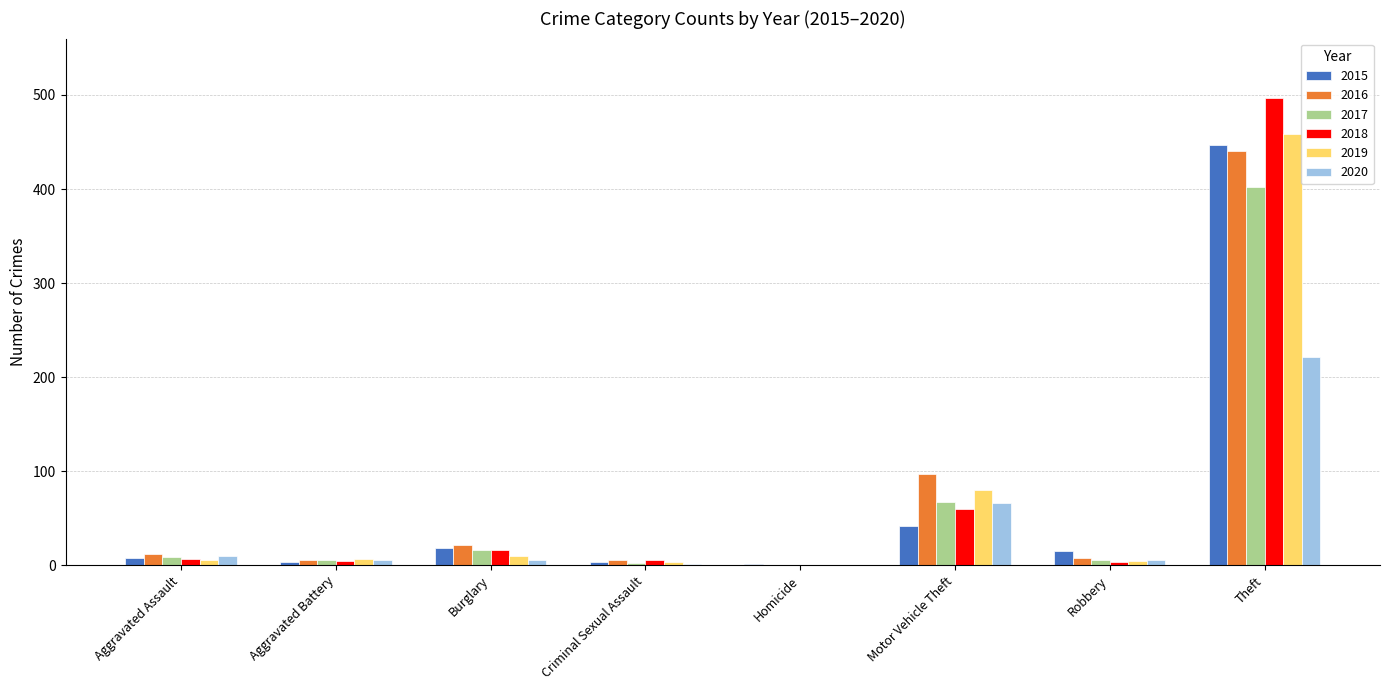

Where is 2018 nearest to the value 248?

Motor Vehicle Theft